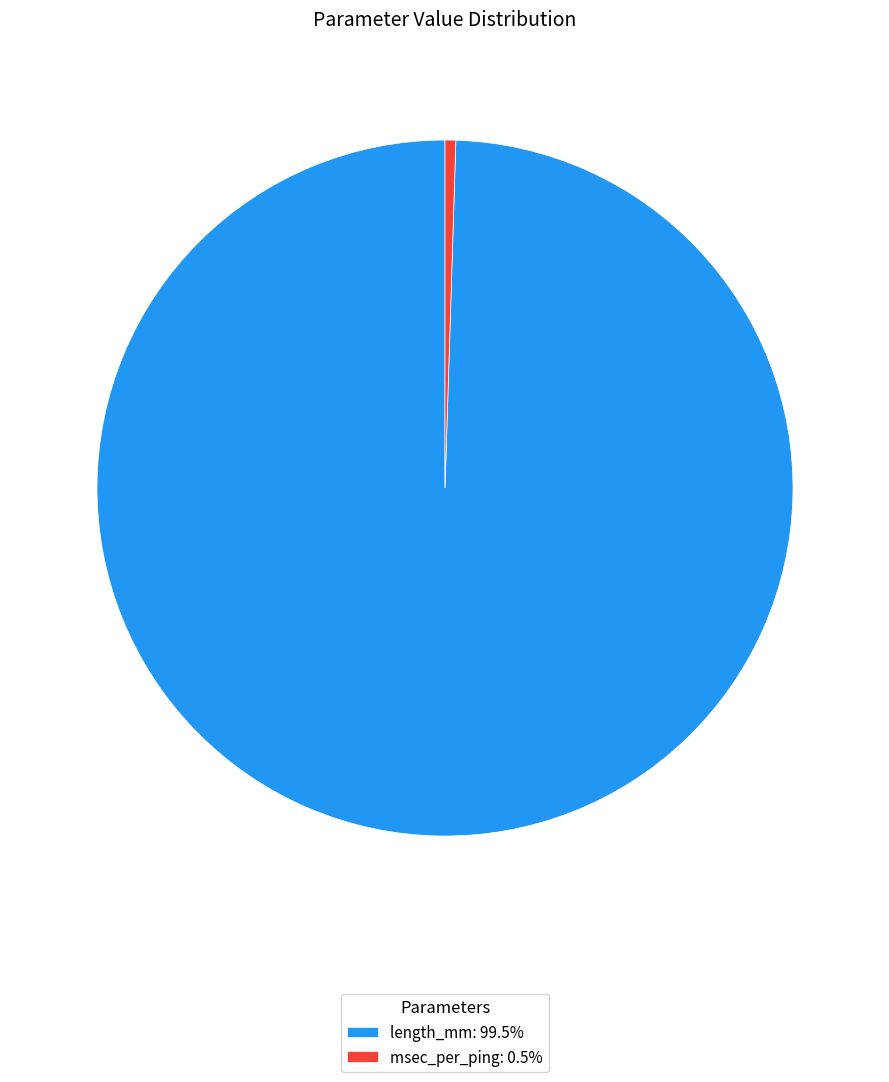

How many slices are in this pie chart?

2